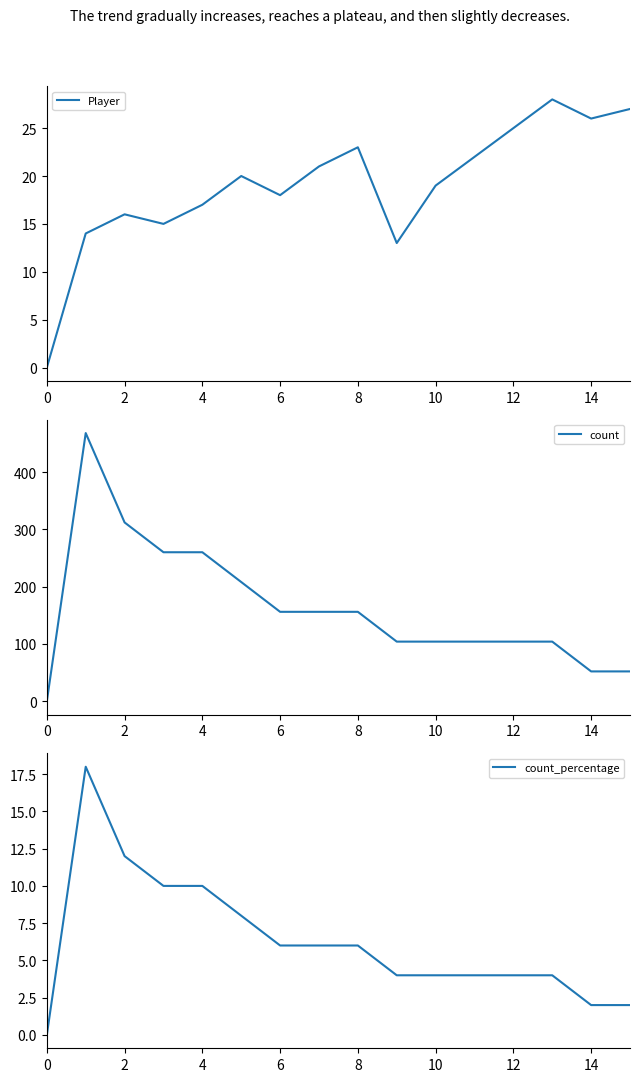

True or false: count has a value of 71 at 15.

False